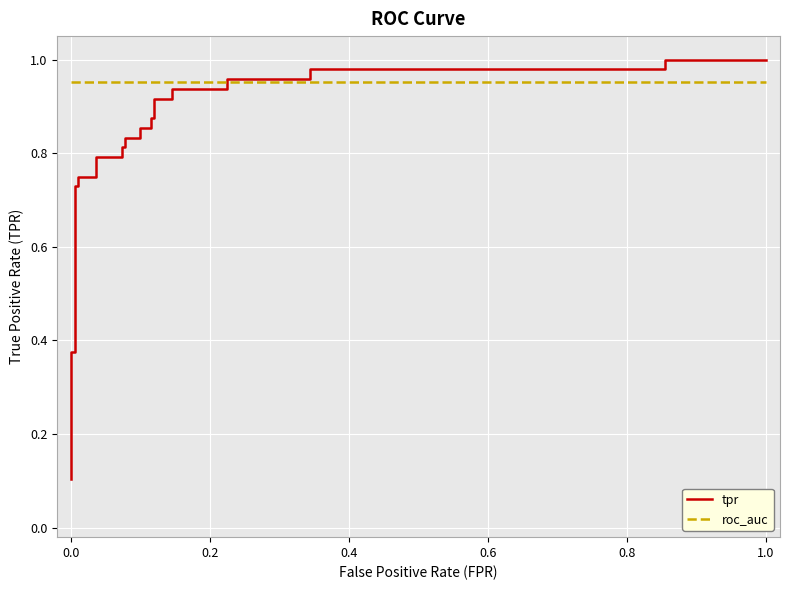

Rank the series by their maximum value, from highest to lowest.

tpr, roc_auc